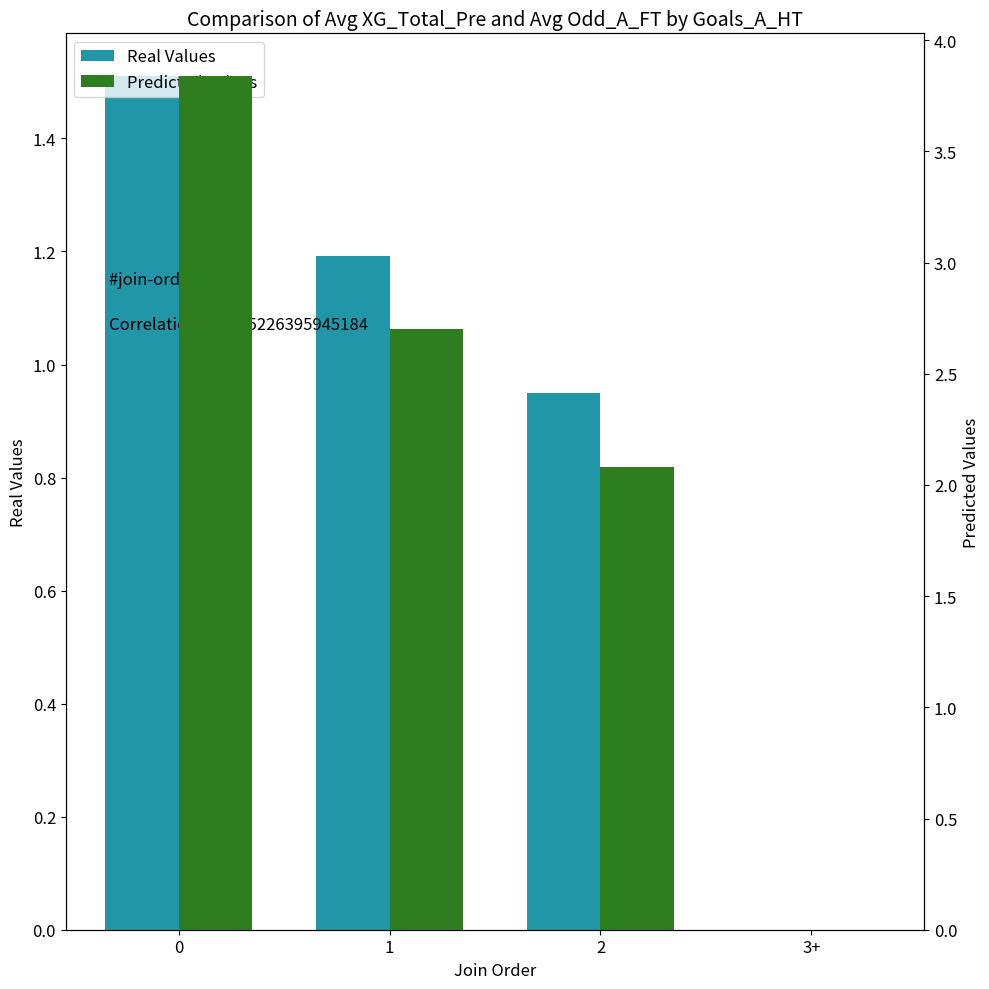

Is it true that Avg Odd_A_FT equals 2.1 at 2?

True